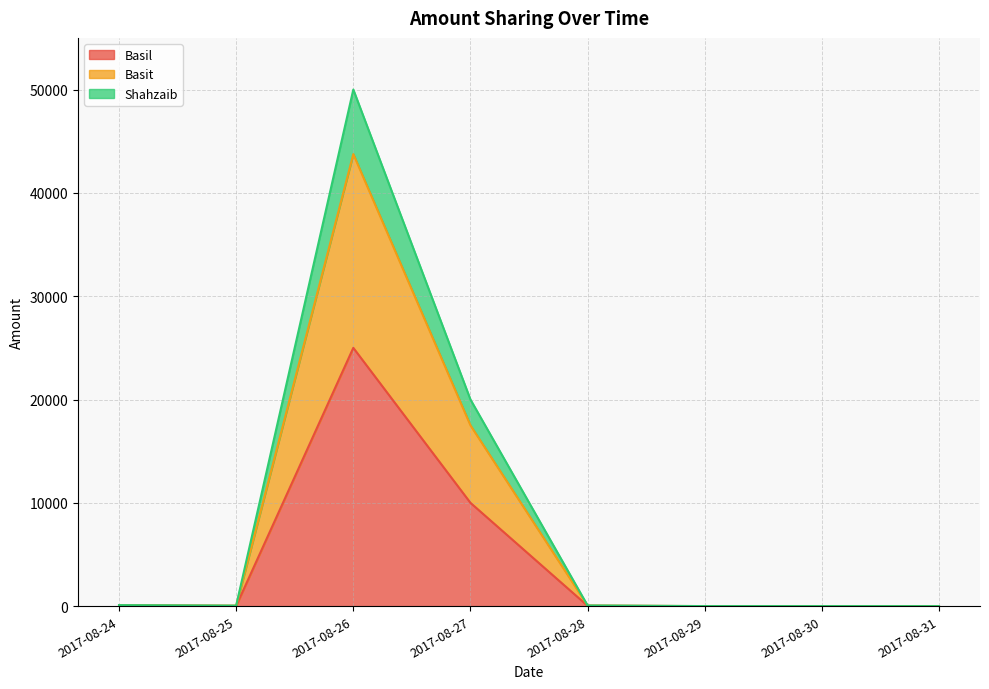

What is the maximum value shown in the chart?

50000.0